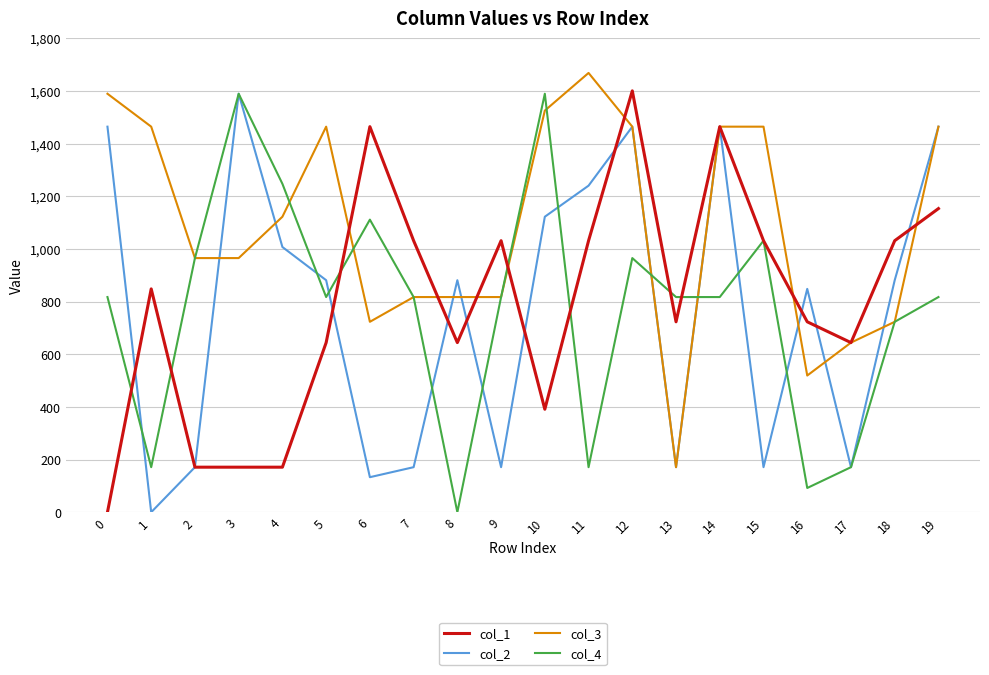

Rank the series at 10 from lowest to highest value.

col_1, col_2, col_3, col_4